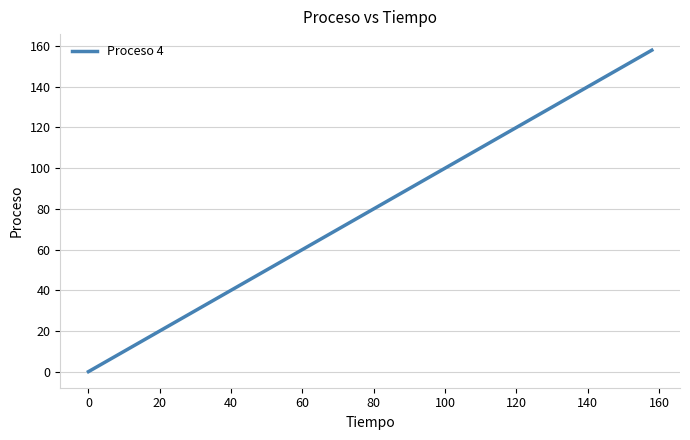

What is the difference between the maximum and minimum values?

158